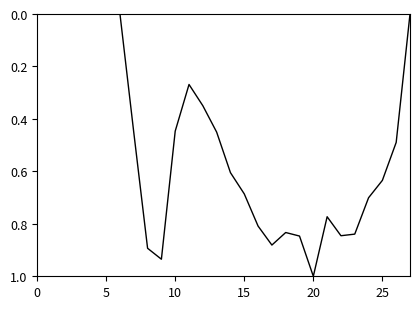

What is the difference between the maximum and minimum values?

1.0